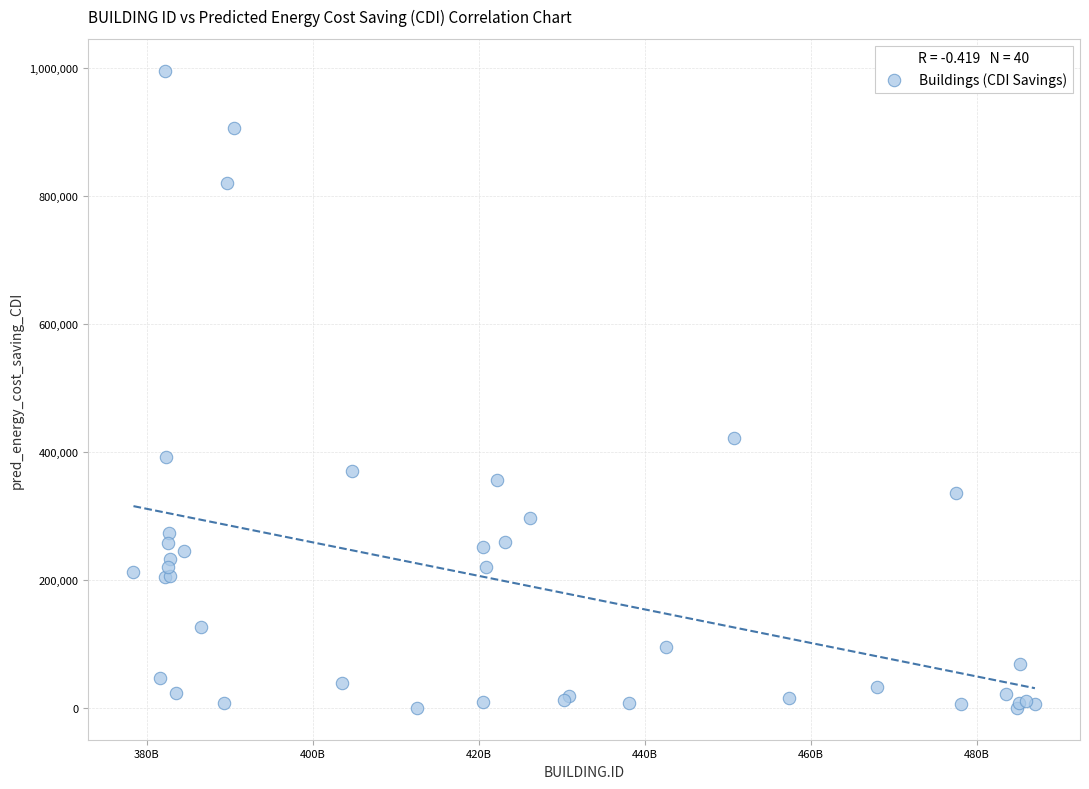

What Y value in the scatter plot is closest to 497879?

421385.5